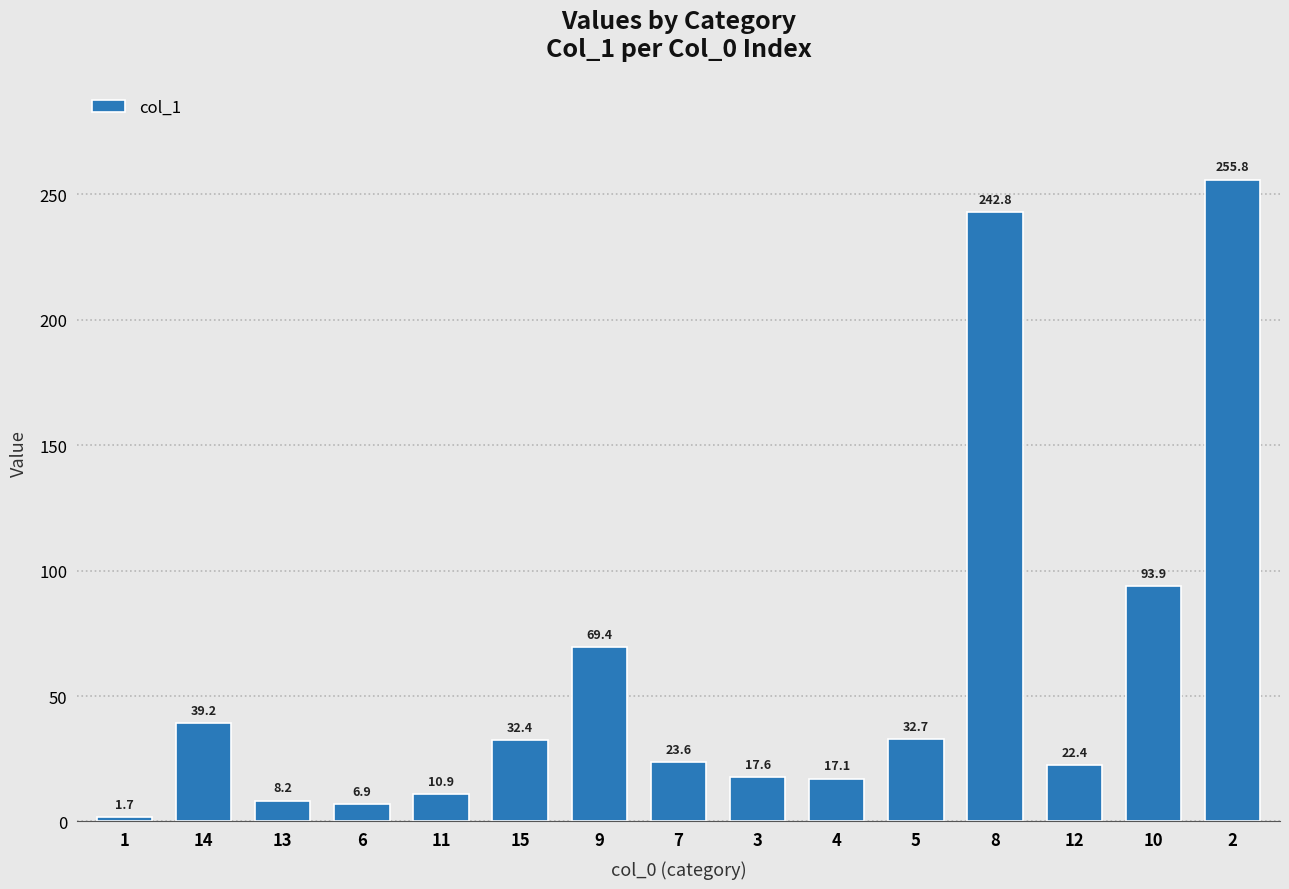

Which has a higher value, 12 or 10?

10